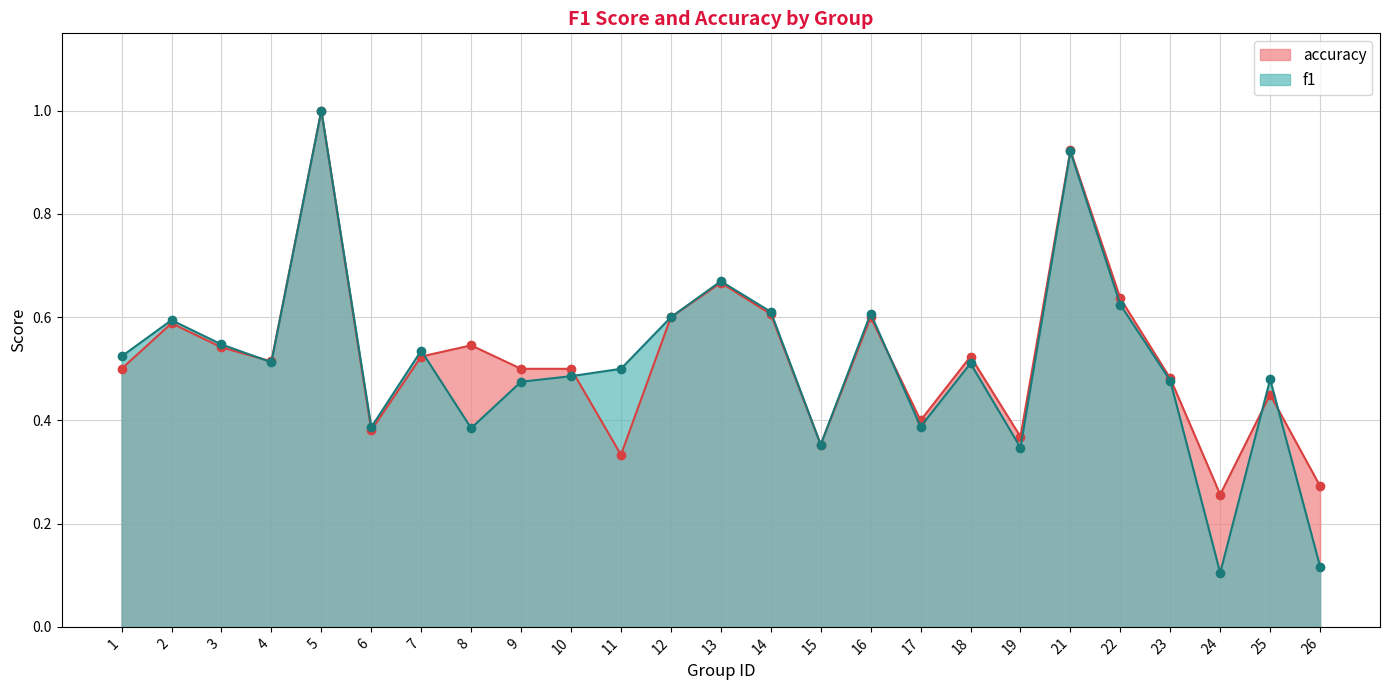

Is the value of accuracy at 6 greater than the value of f1 at 7?

No